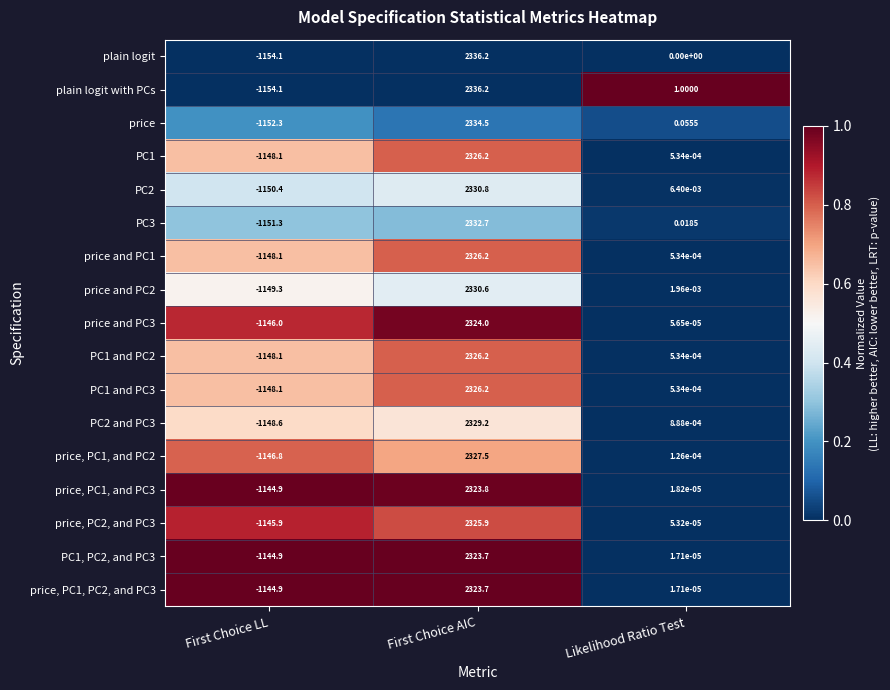

At which label does price and PC2 first exceed 0?

First Choice AIC